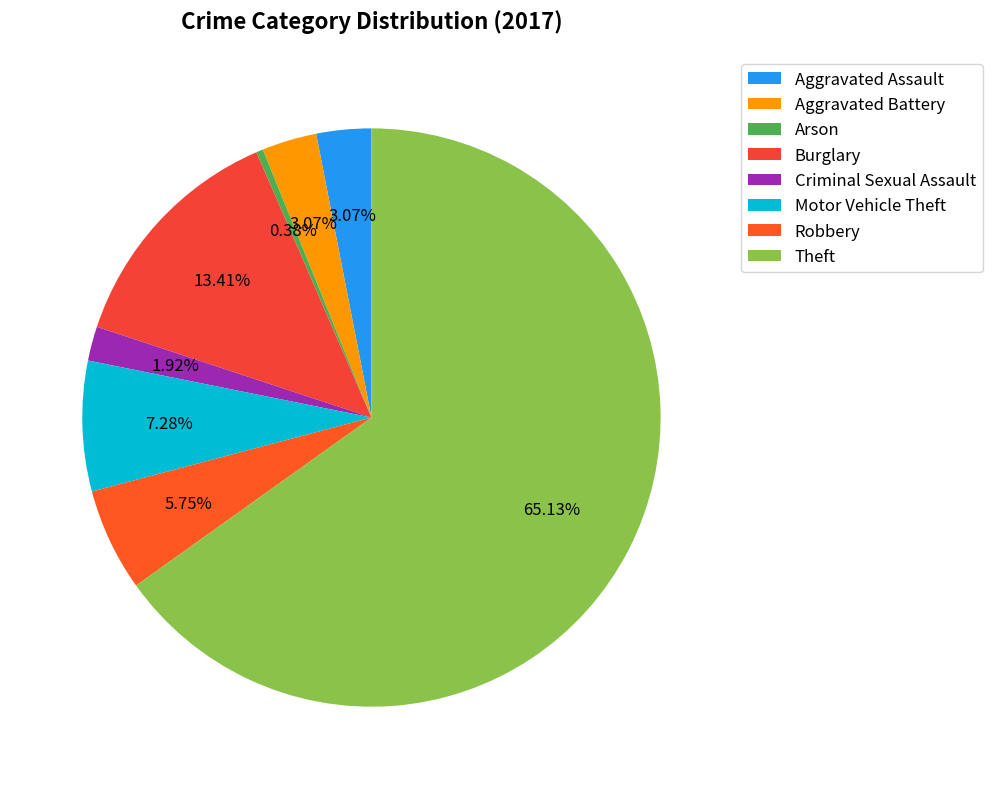

What portion of the pie excludes Theft?

34.9%